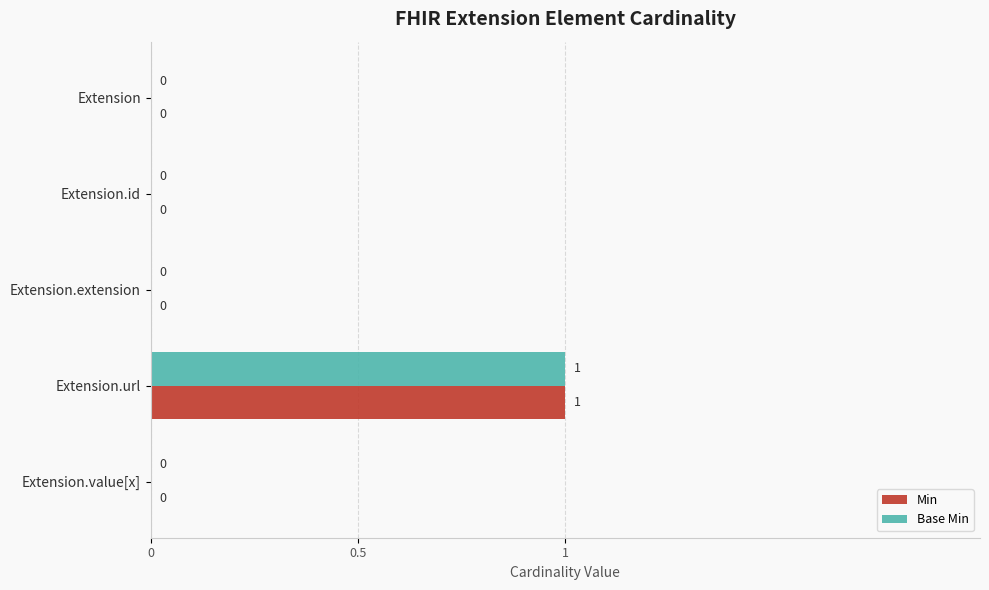

Which label corresponds to the largest value in the chart?

Extension.url